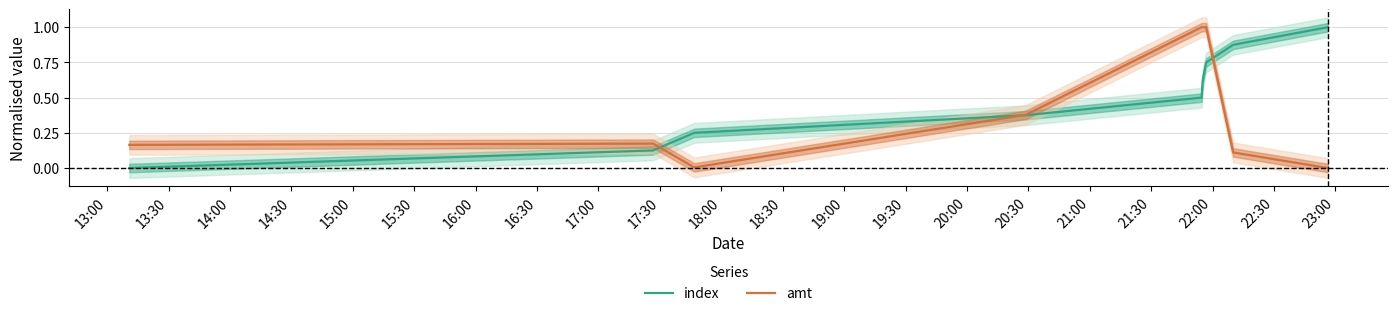

What is the highest value of the amt series?

1.0